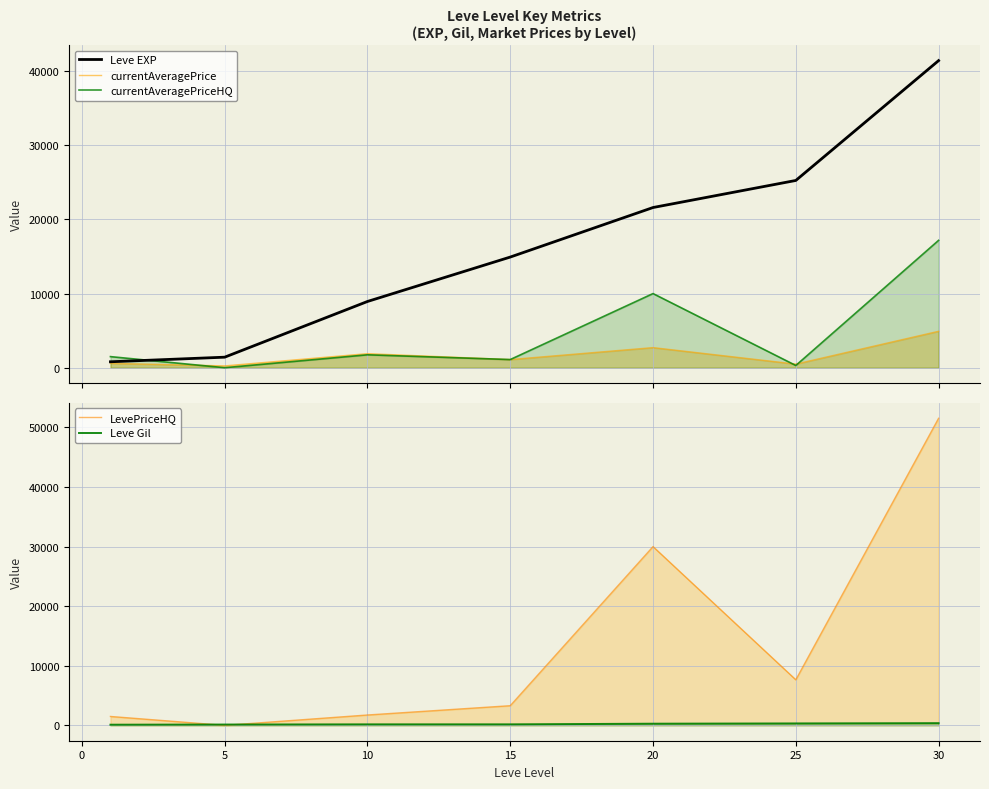

What is the difference between the currentAveragePrice values at 20 and 10?

815.7